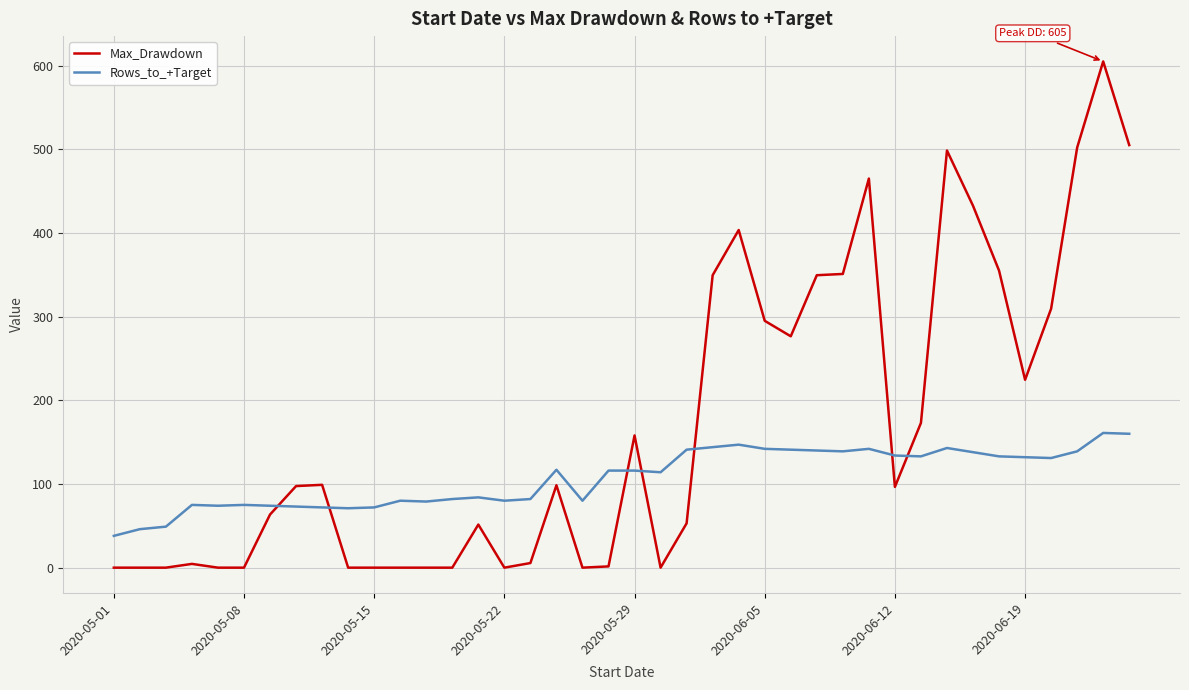

What is the maximum value shown in the chart?

605.0